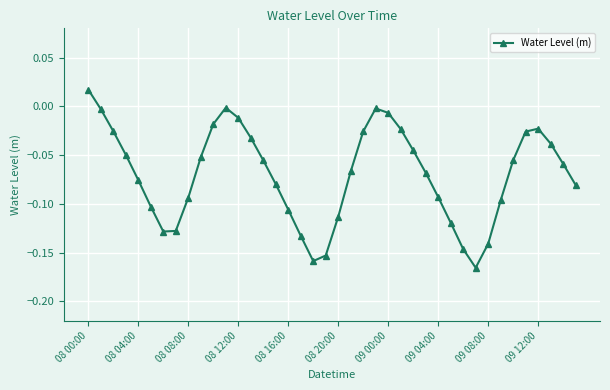

True or false: there are more than 2 points higher than both neighbors.

True